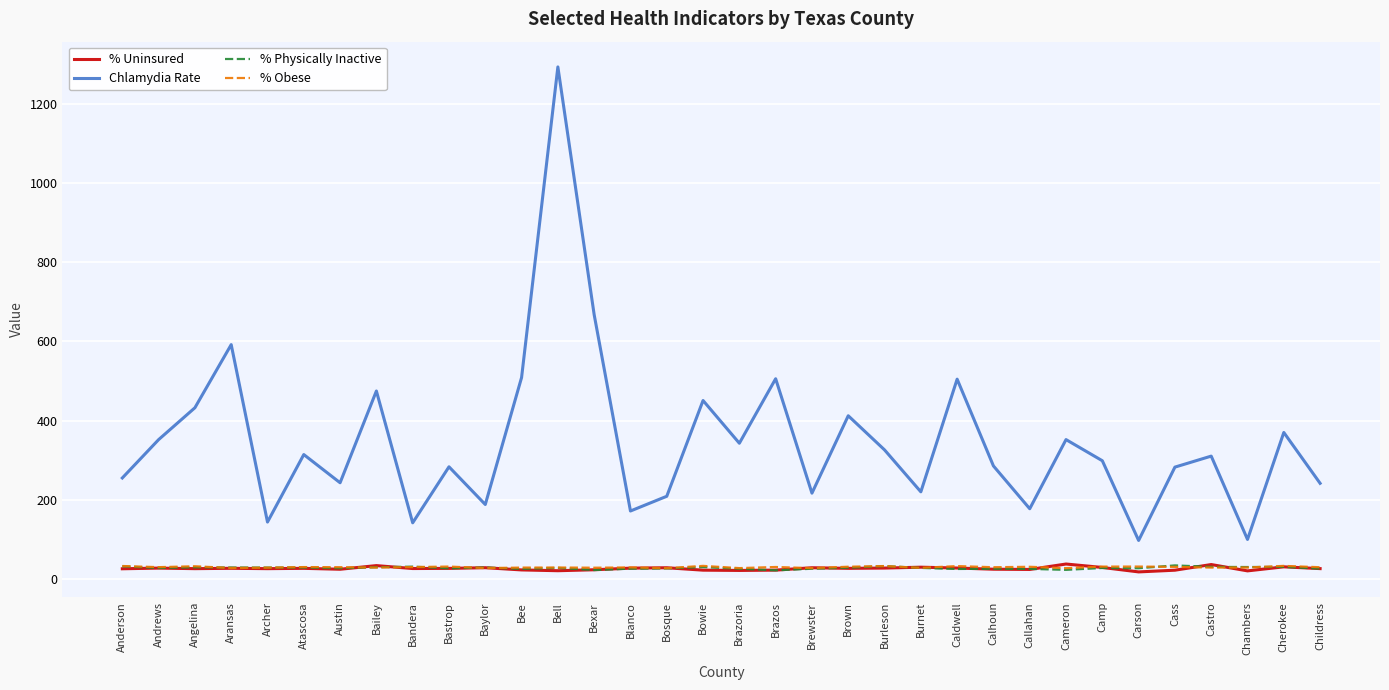

True or false: Chlamydia Rate and % Physically Inactive cross at least once.

False